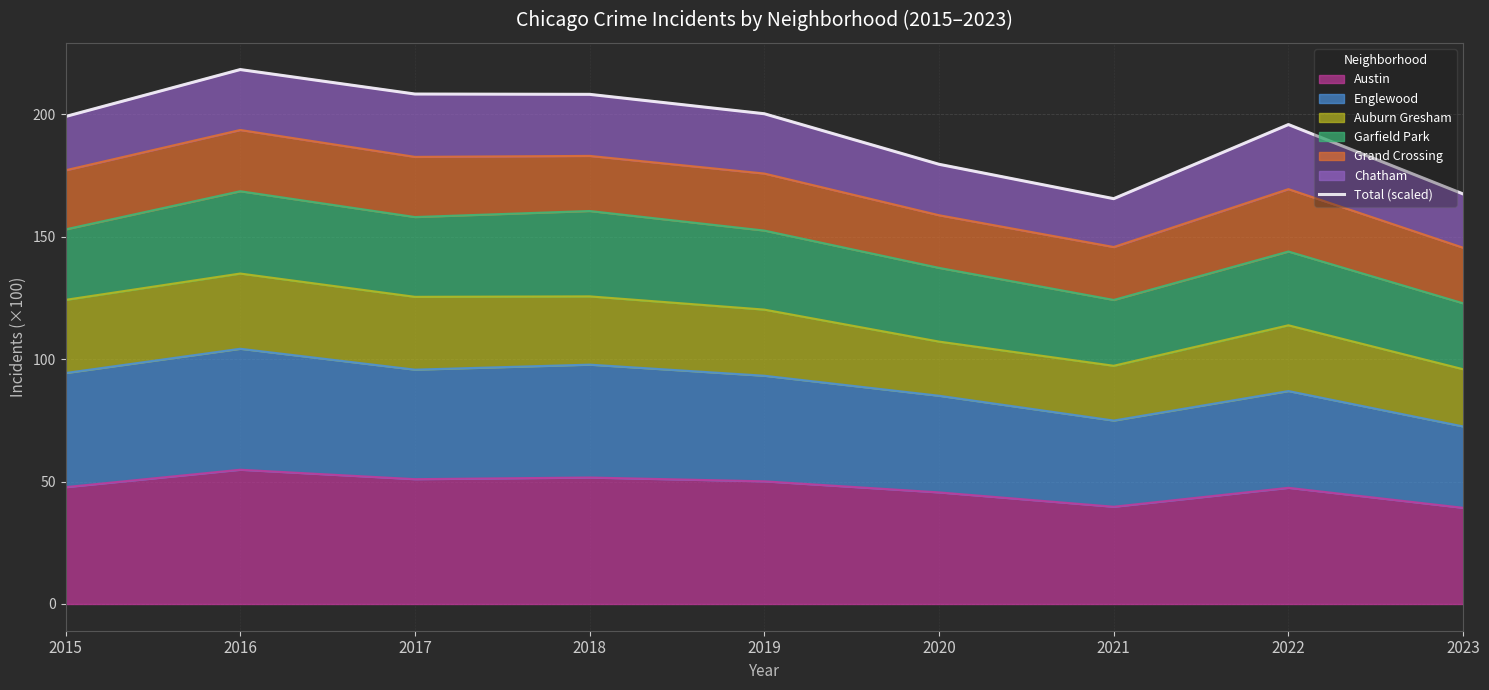

Reading right to left, transcribe all the data shown in this chart.

167.4	195.7	165.5	179.5	200.1	208.1	208.2	218.2	199.0